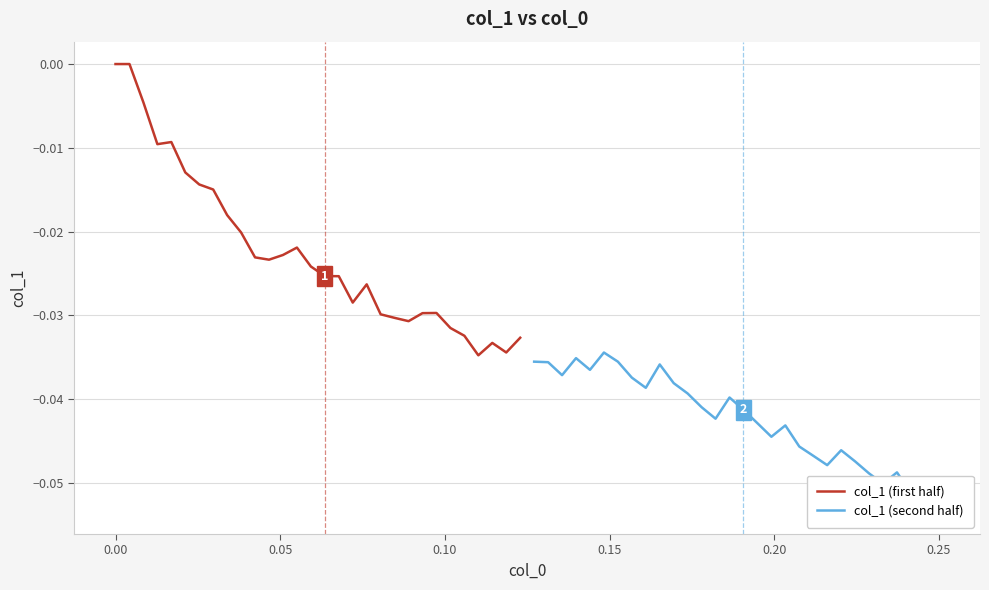

Rank the series by their maximum value, from highest to lowest.

col_1 (first half), col_1 (second half)